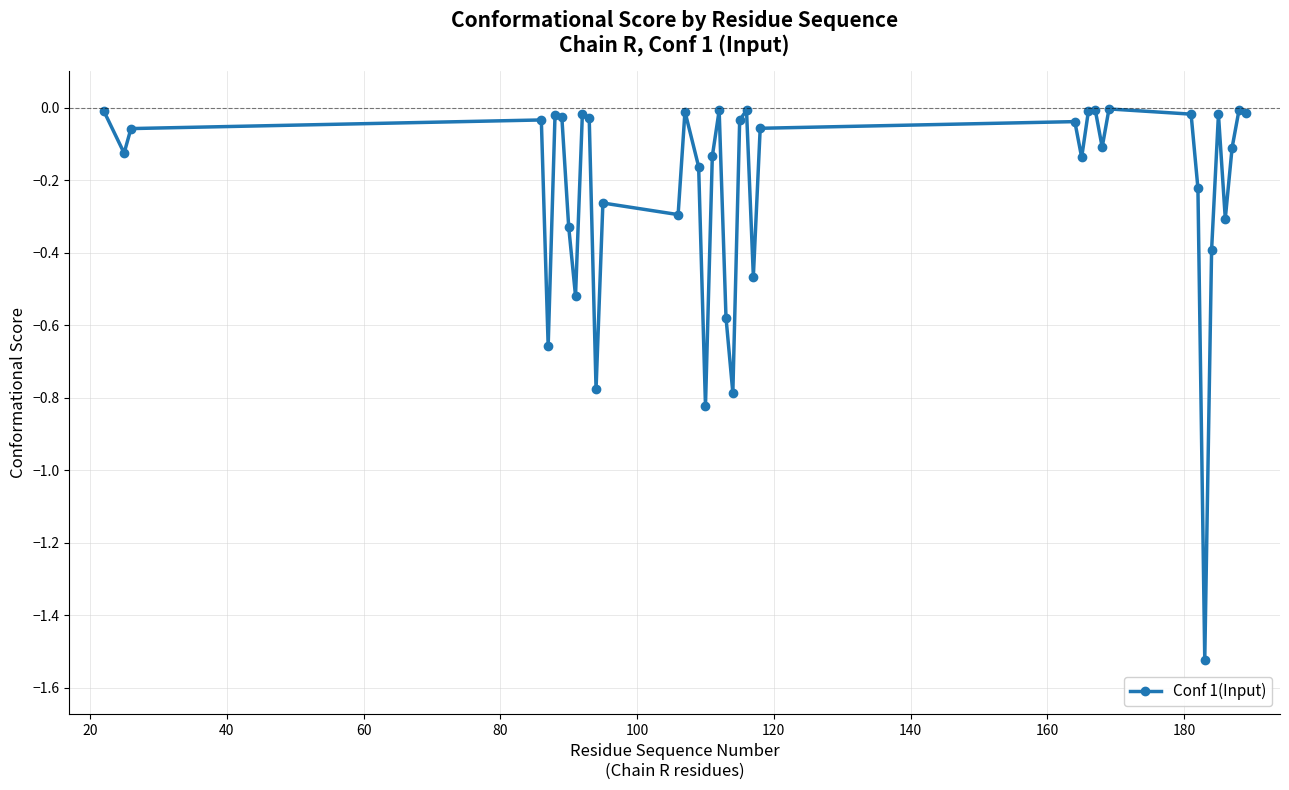

True or false: the data has more than 2 interior local peaks.

True